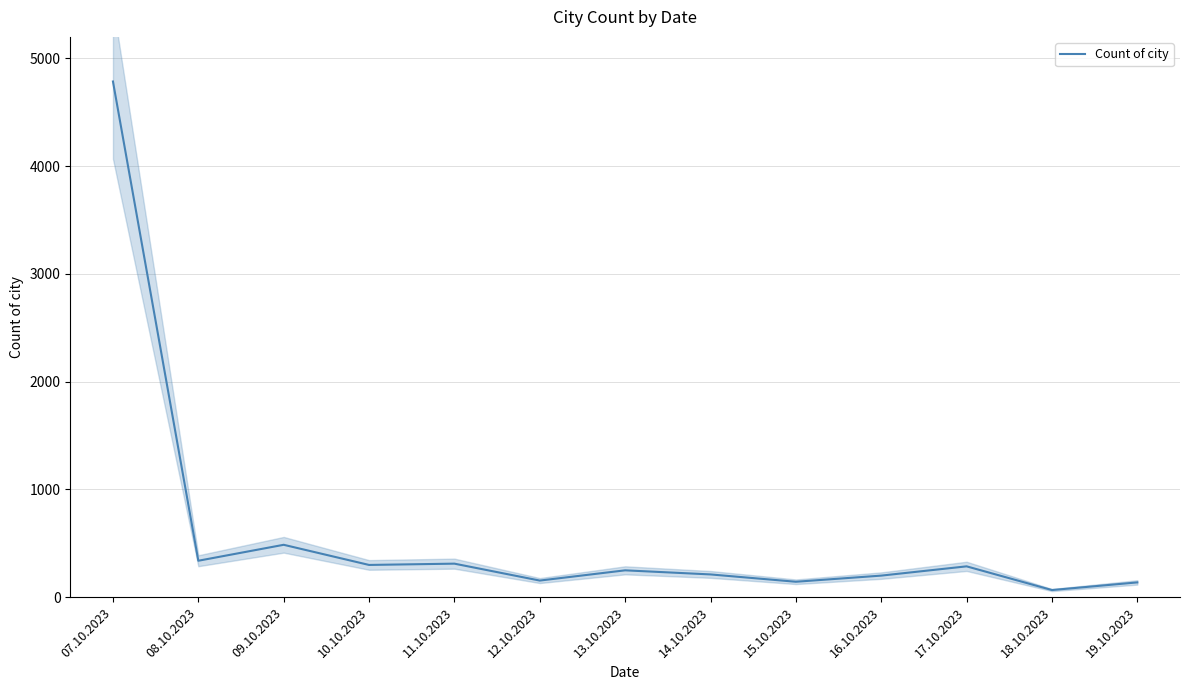

What is the ratio of the value at 08.10.2023 to the value at 16.10.2023?

1.7